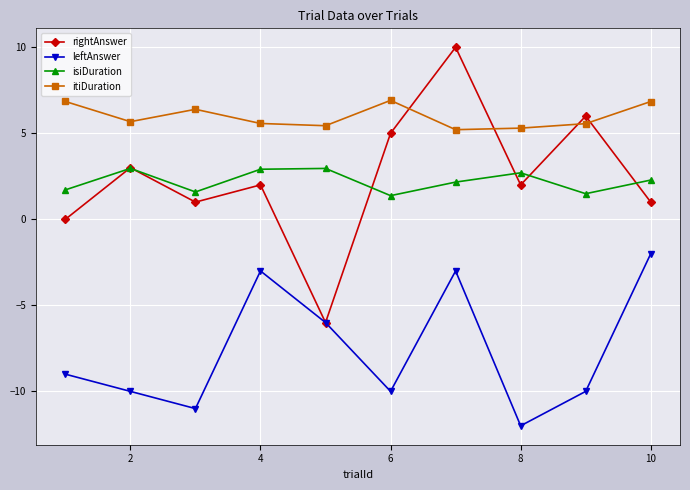

Which series has the largest total across all categories?

itiDuration